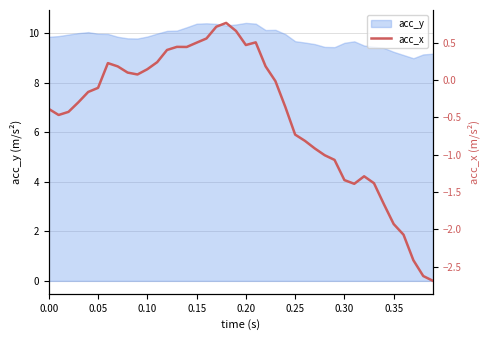

How many points are higher than both their immediate neighbors (excluding endpoints)?

5